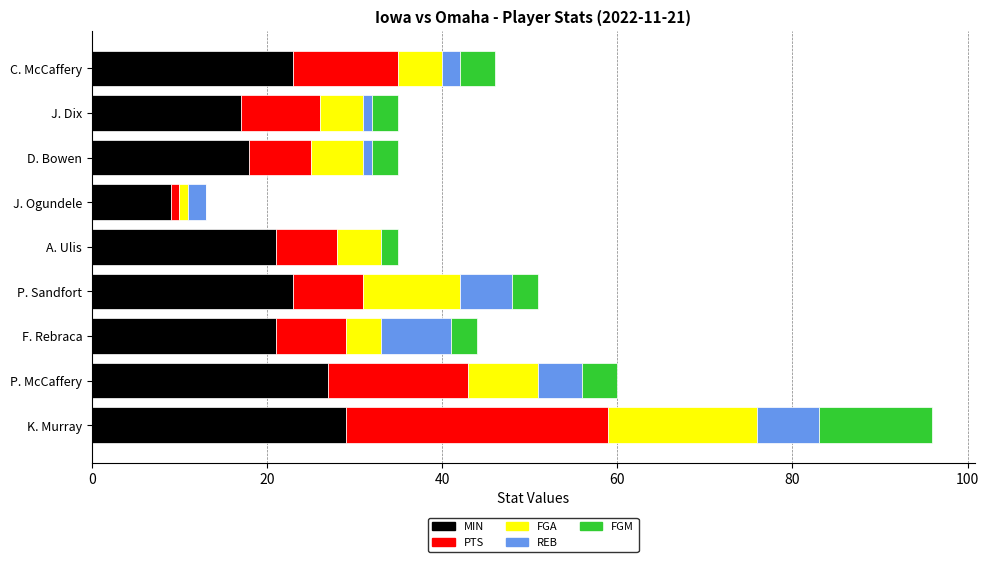

At which category is the sum across all series the highest?

K. Murray